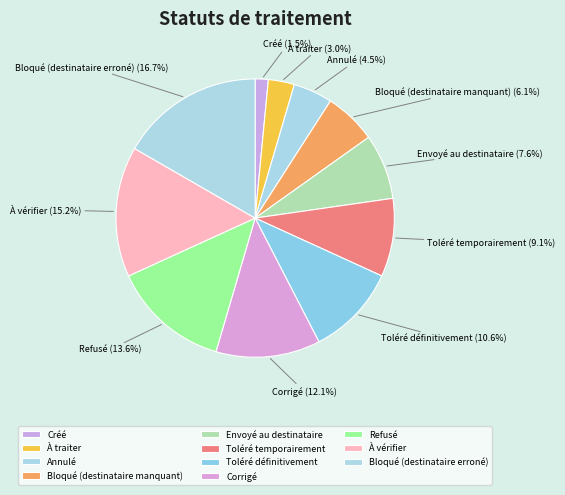

How many slices are in this pie chart?

11